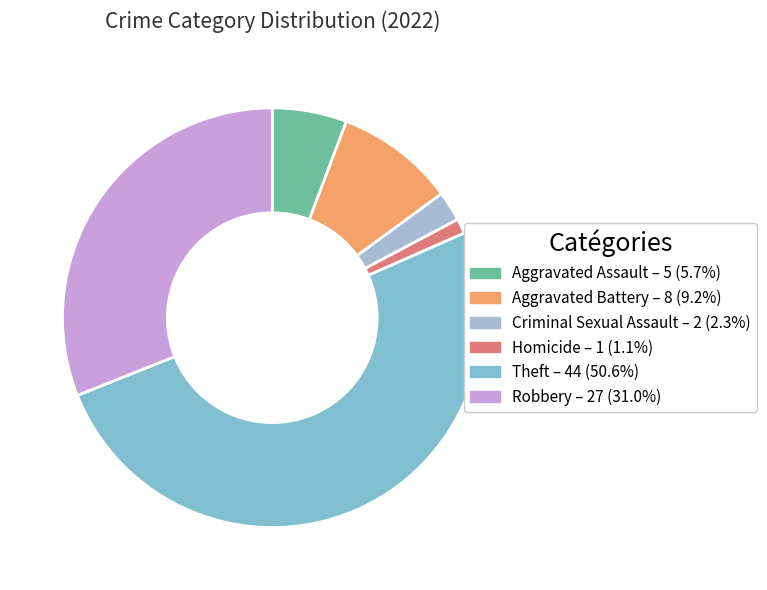

What is the majority slice?

Theft